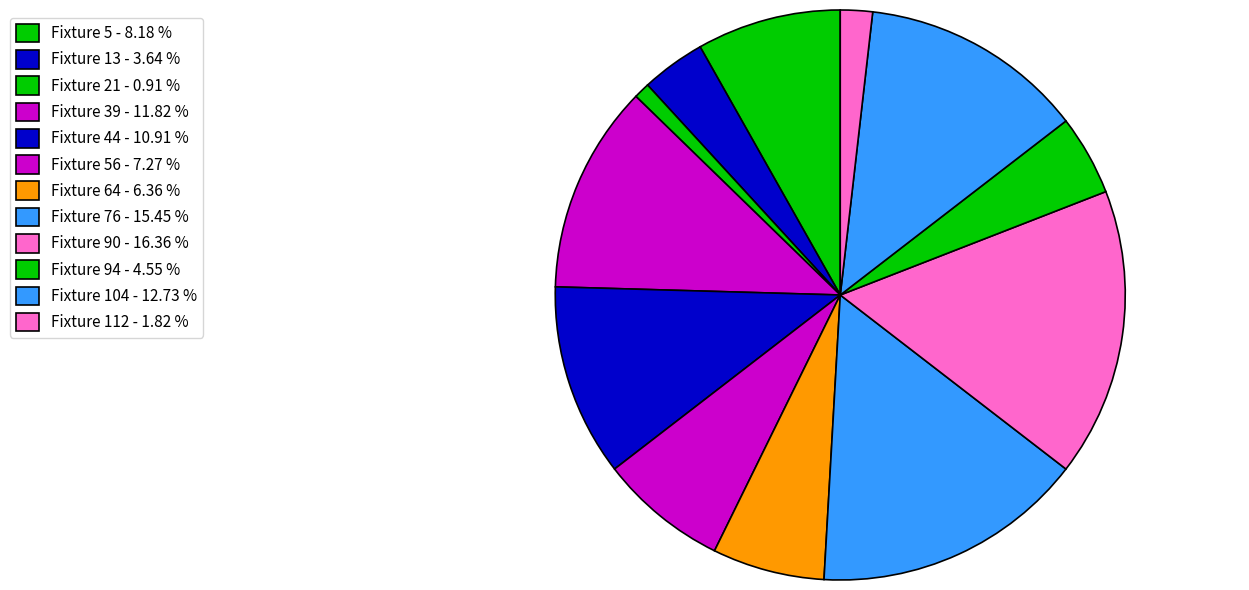

How many segments does this pie chart have?

12